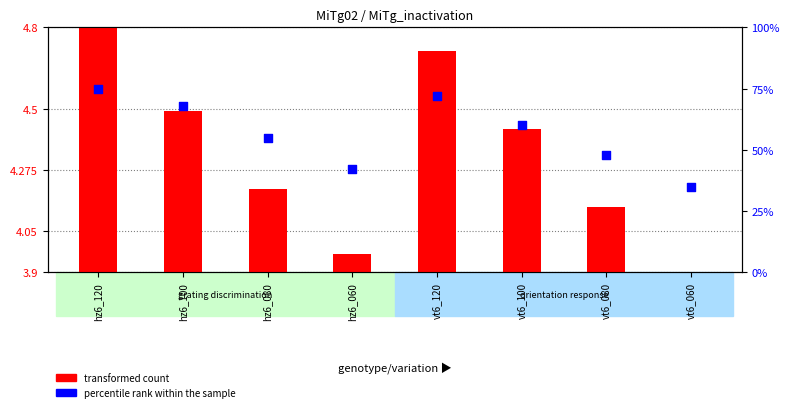

Approximately how many times larger is the value at hz6_080 compared to vt6_100?

1.0